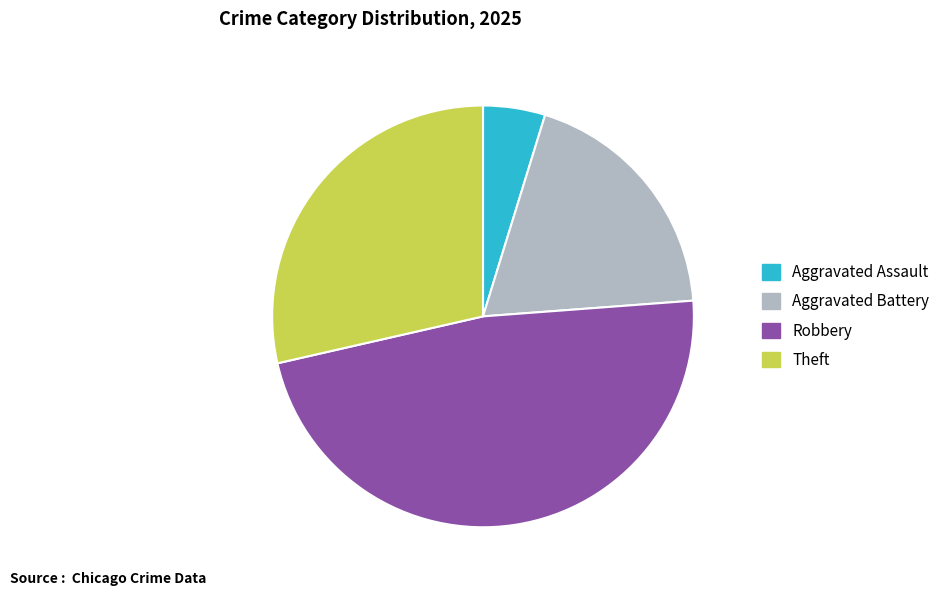

Does any single category account for the majority?

No